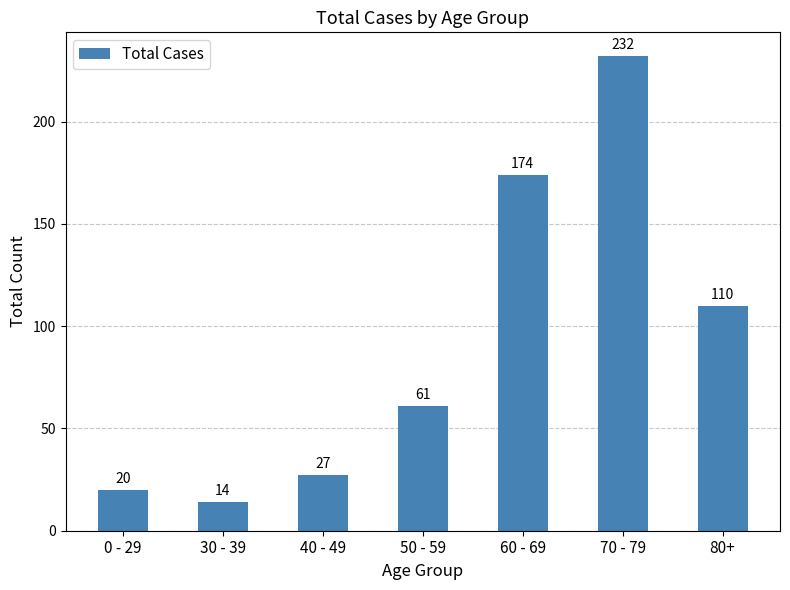

List the labels in order of value, smallest first.

30 - 39, 0 - 29, 40 - 49, 50 - 59, 80+, 60 - 69, 70 - 79